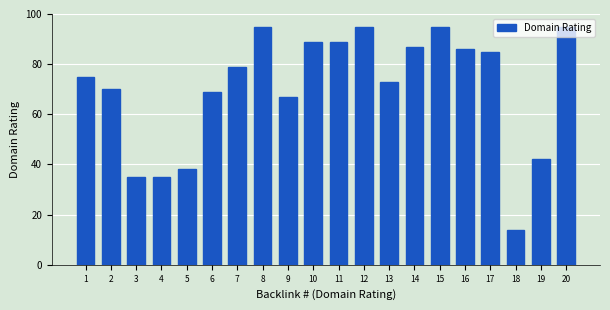

What is the sum of the values at 15 and 1?

170